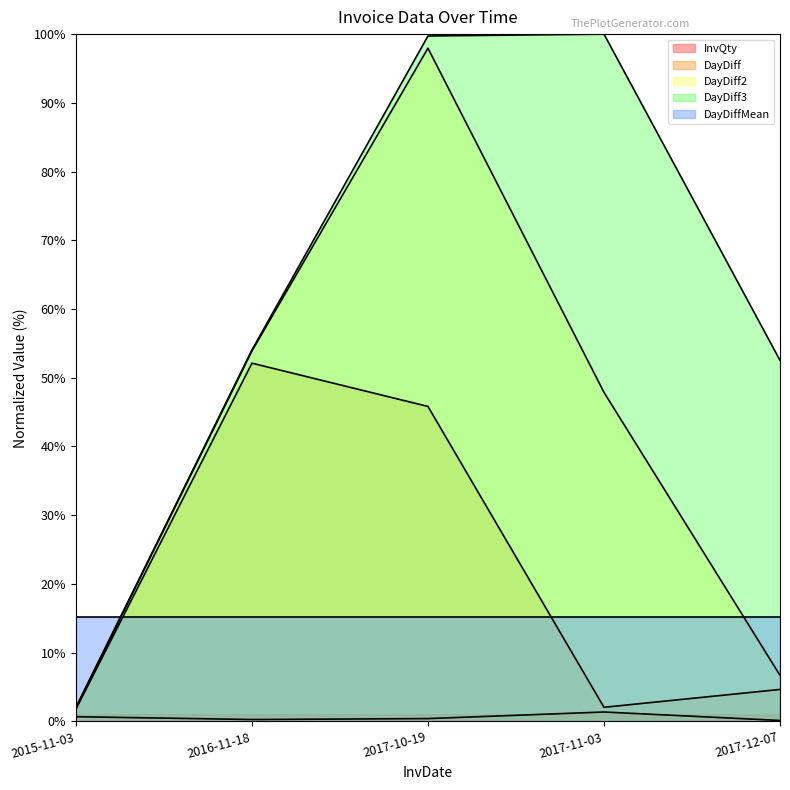

What is the sum of the DayDiff values at 2016-11-18 and 2017-11-03?

54.2